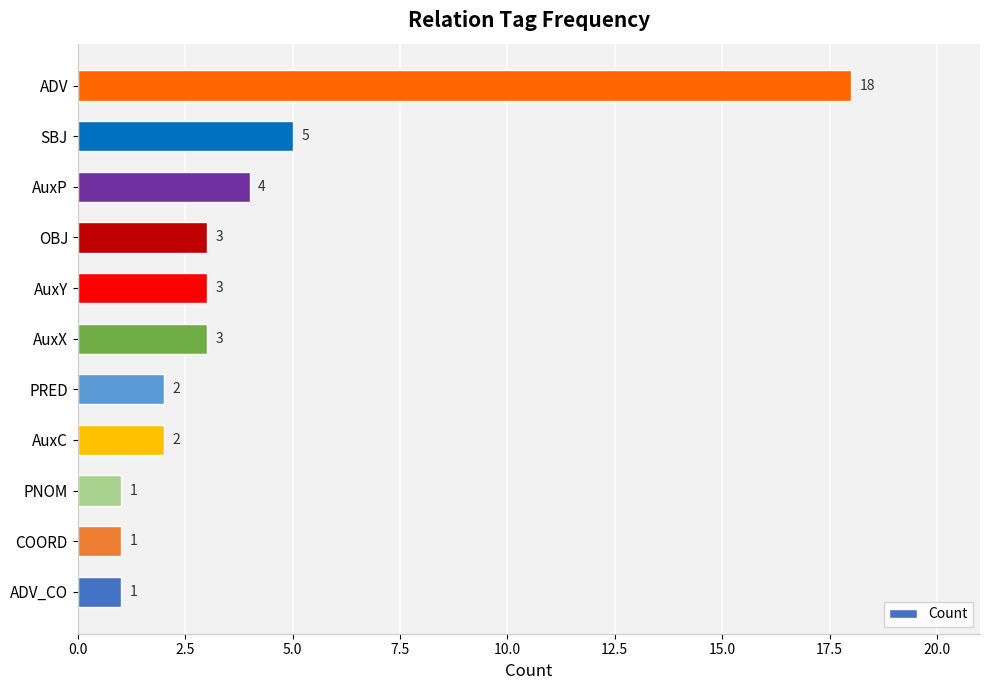

What is the change in value from COORD to AuxP?

+3